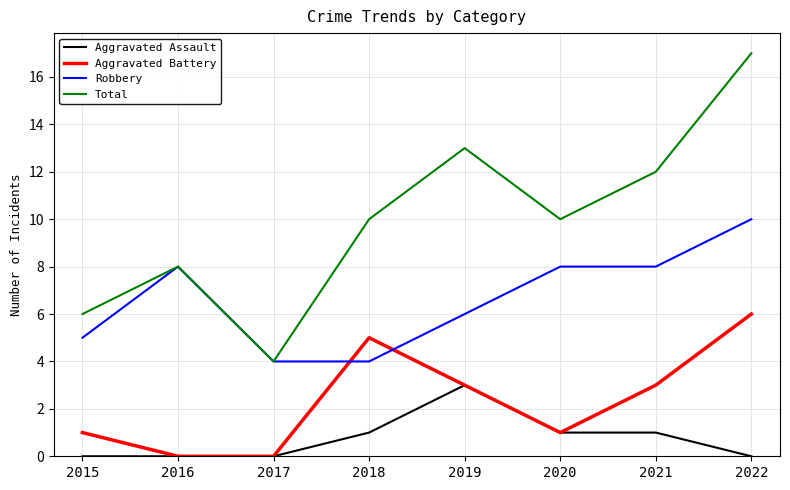

The Aggravated Assault series shows -2 at 2017. True or false?

False